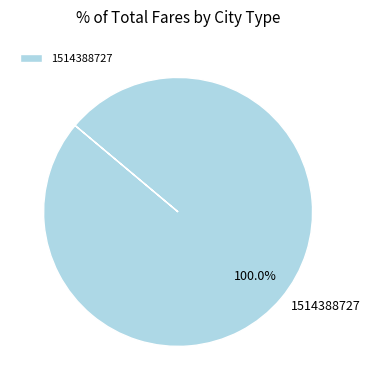

Rank the categories by value from lowest to highest.

1514388727